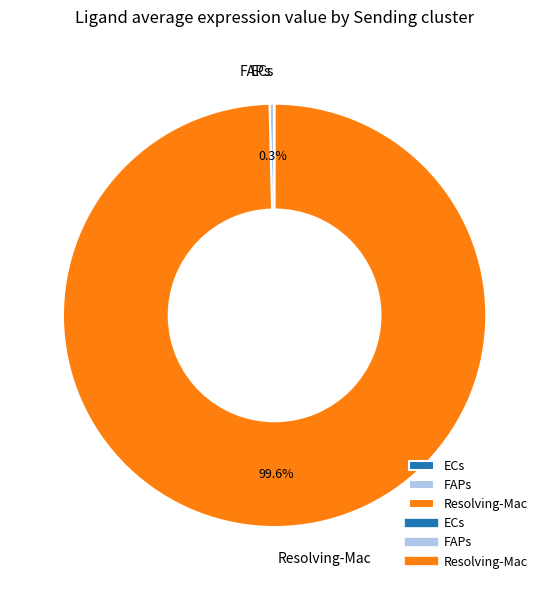

What portion of the pie excludes FAPs?

99.7%